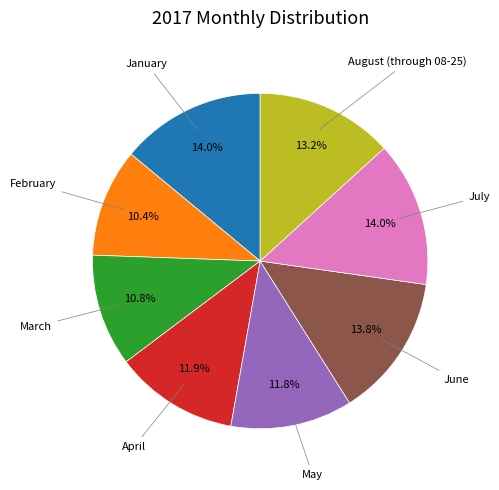

Does any single category account for the majority?

No